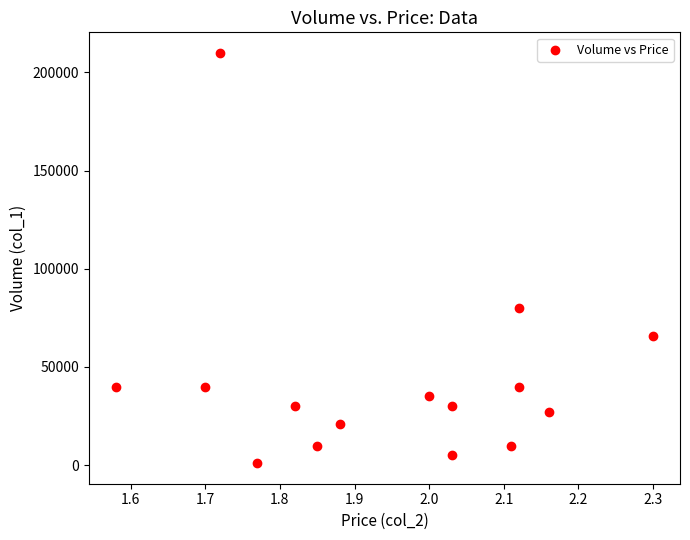

What is the range of Y values (max minus min)?

209000